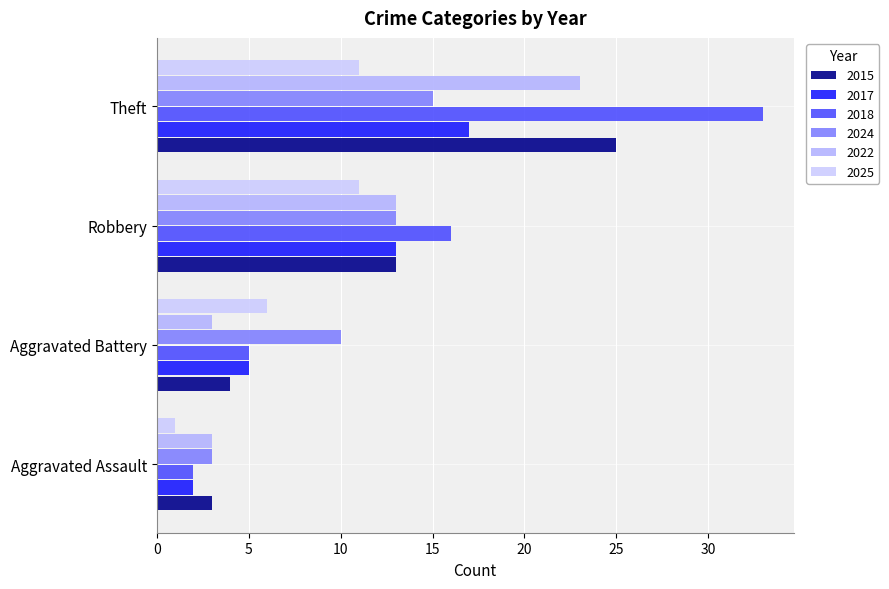

How many values in the 2018 series are below 16?

2